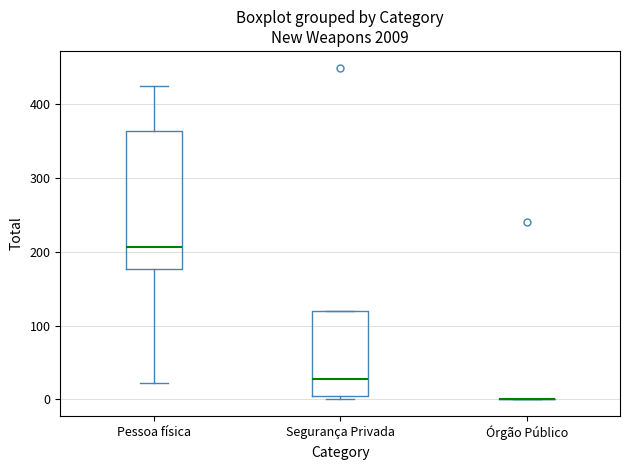

Where is the lower edge of the box for Pessoa física on the y-axis? The values are not printed on the chart, so give them approximately, as read against the axis.

180